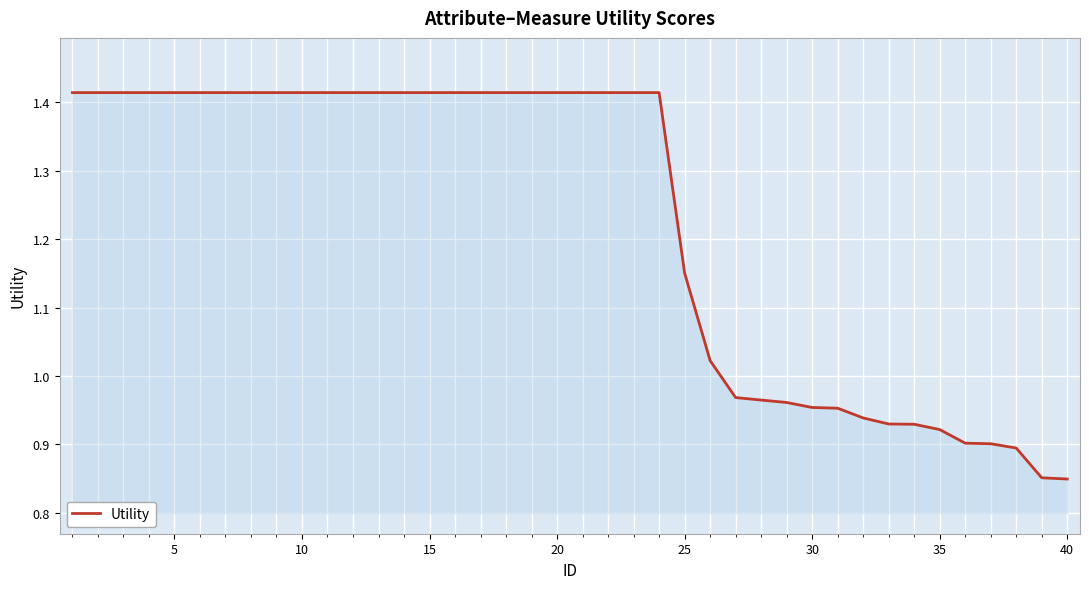

What is the difference between the maximum and minimum values?

0.6